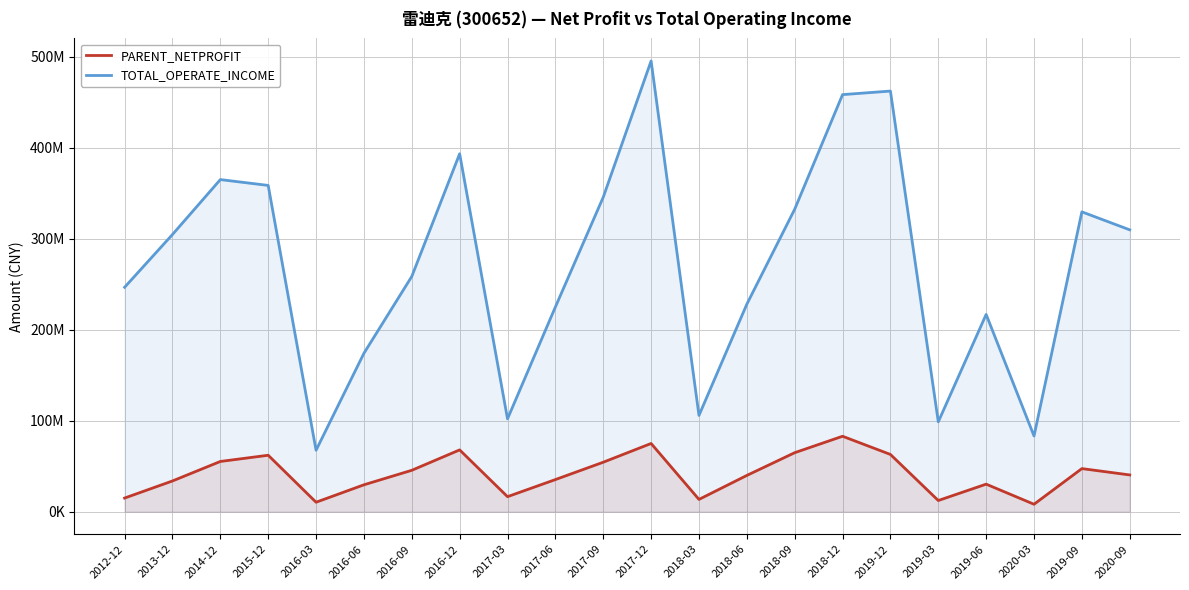

Does the chart display data point markers on the line(s)?

No